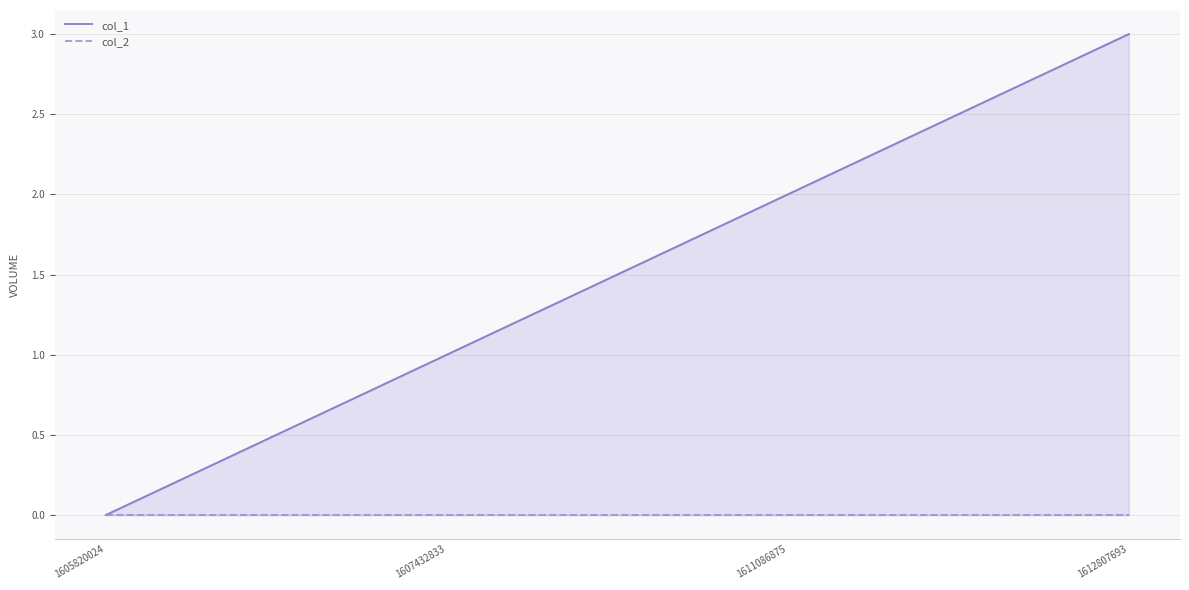

True or false: col_1 and col_2 cross at least once.

False